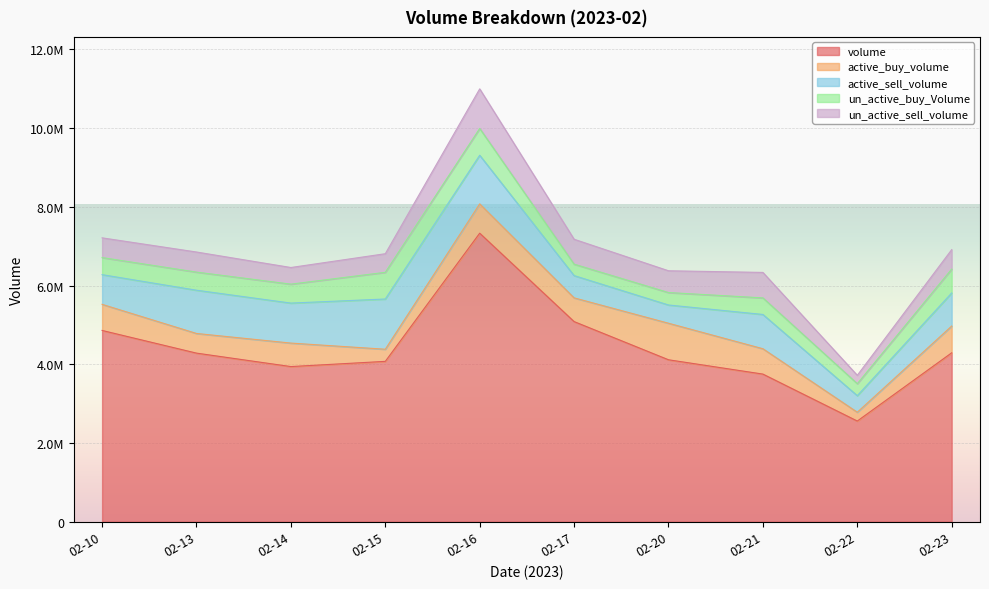

At which label does un_active_sell_volume first exceed 510500?

02-16